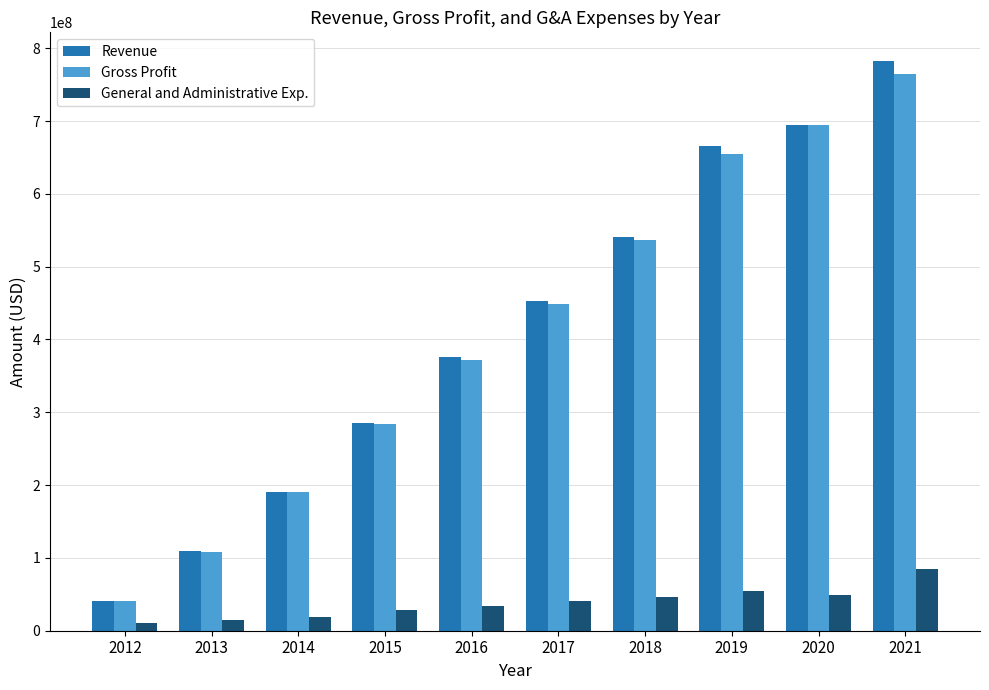

What is the lowest value of the Revenue series?

40610000